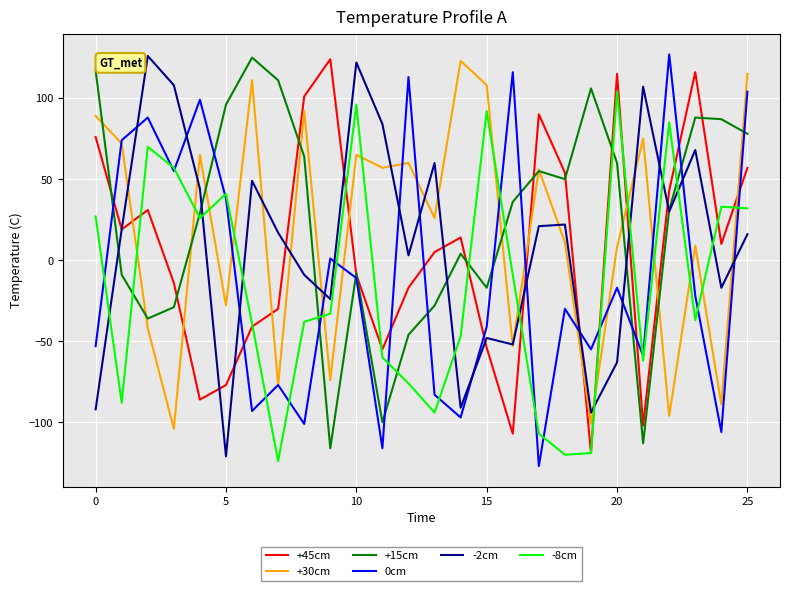

What is the sum of all -8cm values?

-390